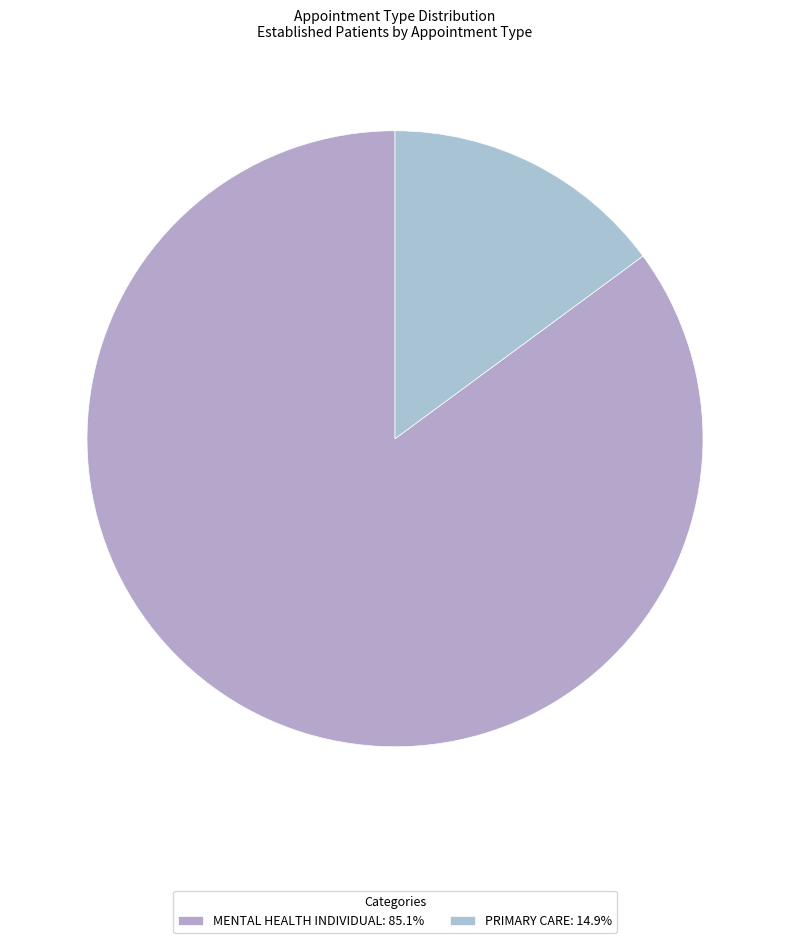

Is it true that MENTAL HEALTH INDIVIDUAL is 85% of the pie?

True